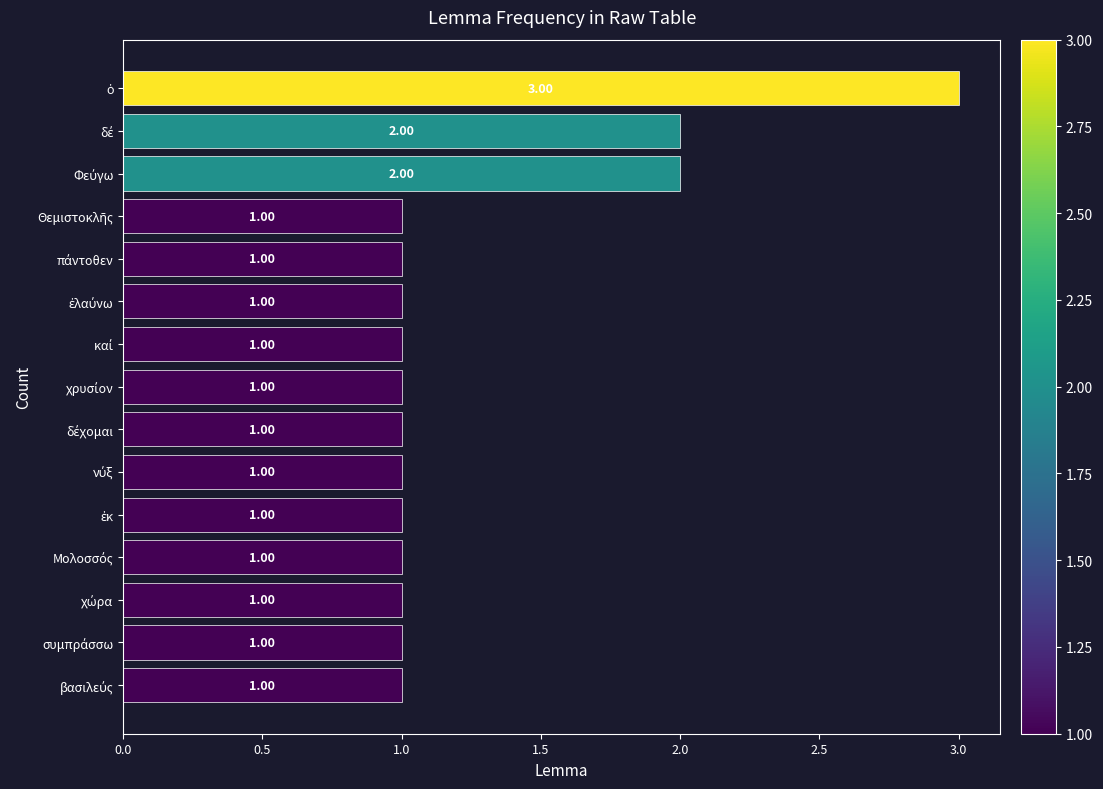

What is the sum of all values?

19